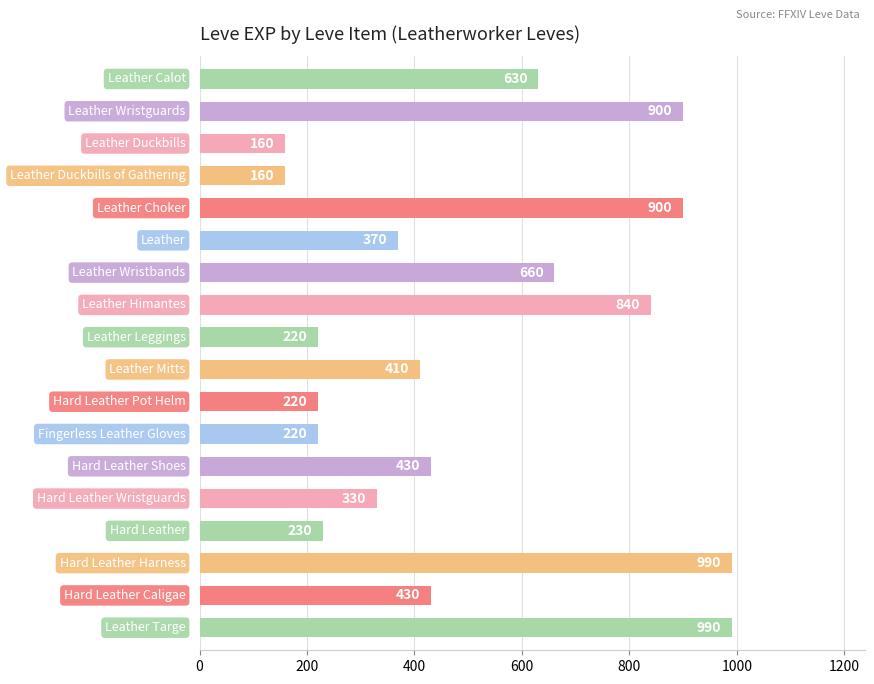

How many series are shown in this chart?

1